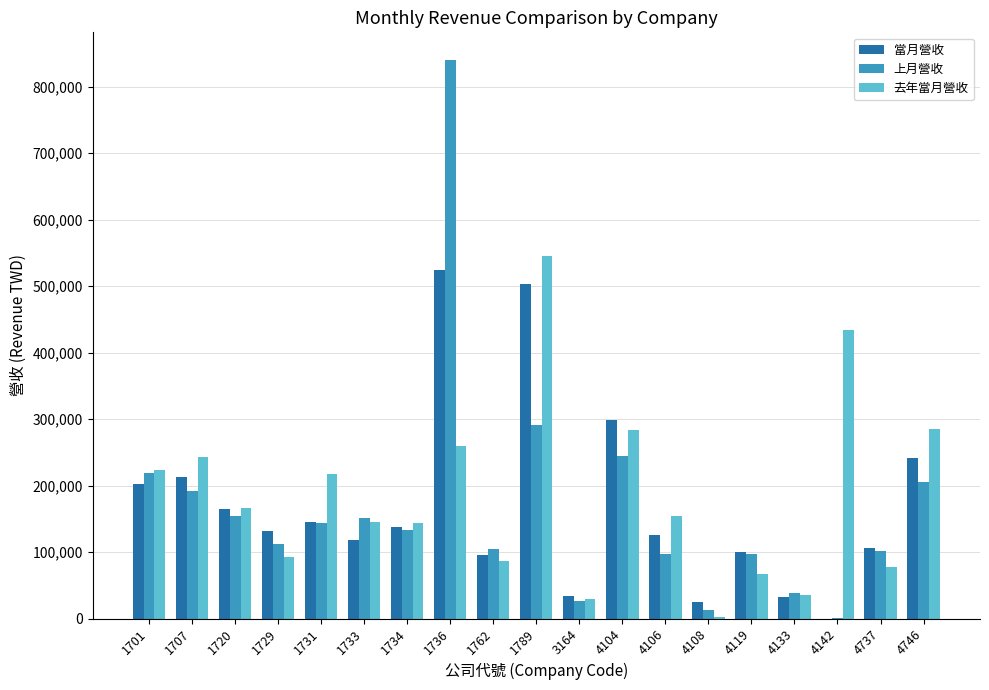

What is the difference between the 上月營收 values at 1701 and 3164?

193345